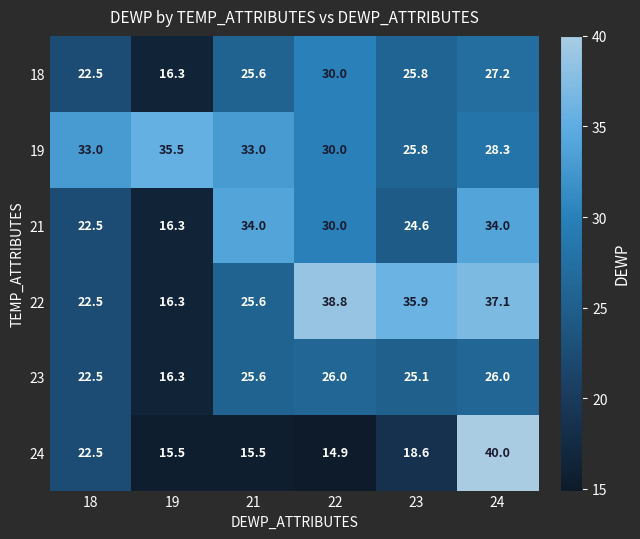

At how many categories does at least one series exceed 24?

6